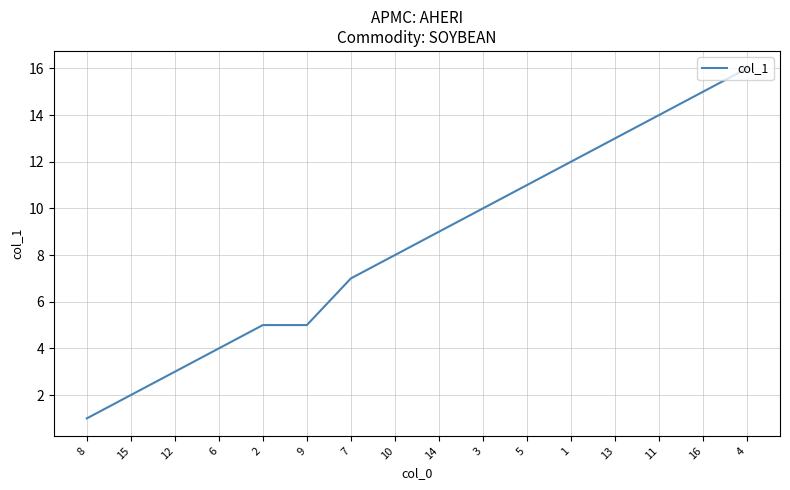

What is the difference between the values at 9 and 12?

2